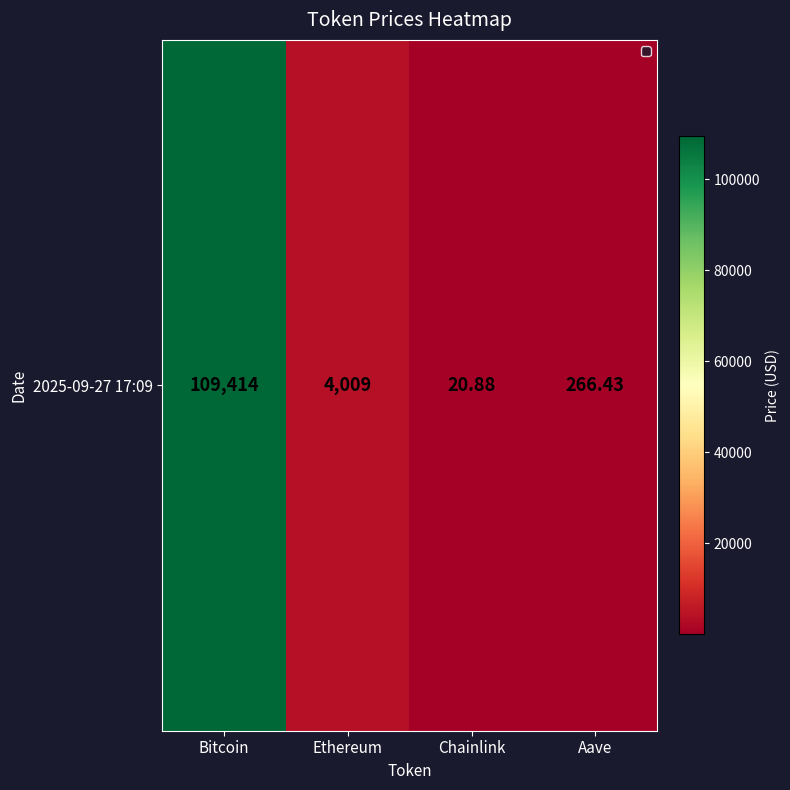

What is the sum of all values?

113709.8